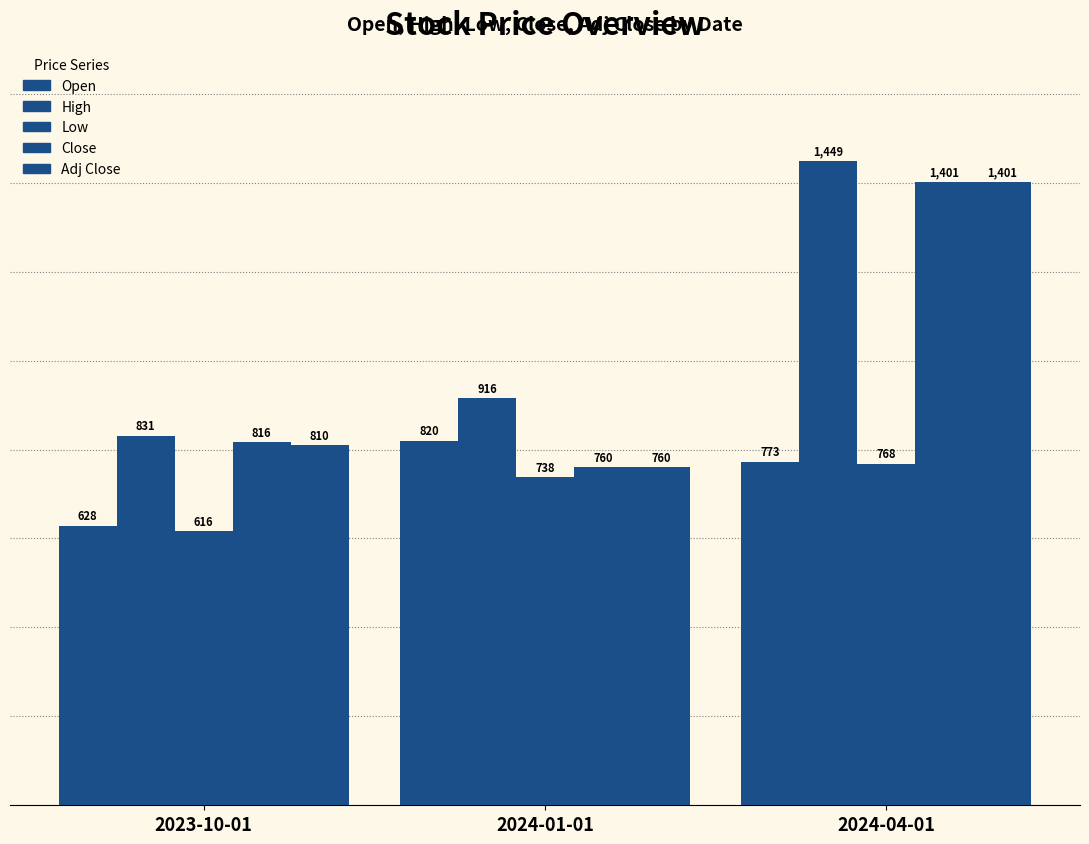

At which category is the sum across all series the highest?

2024-04-01